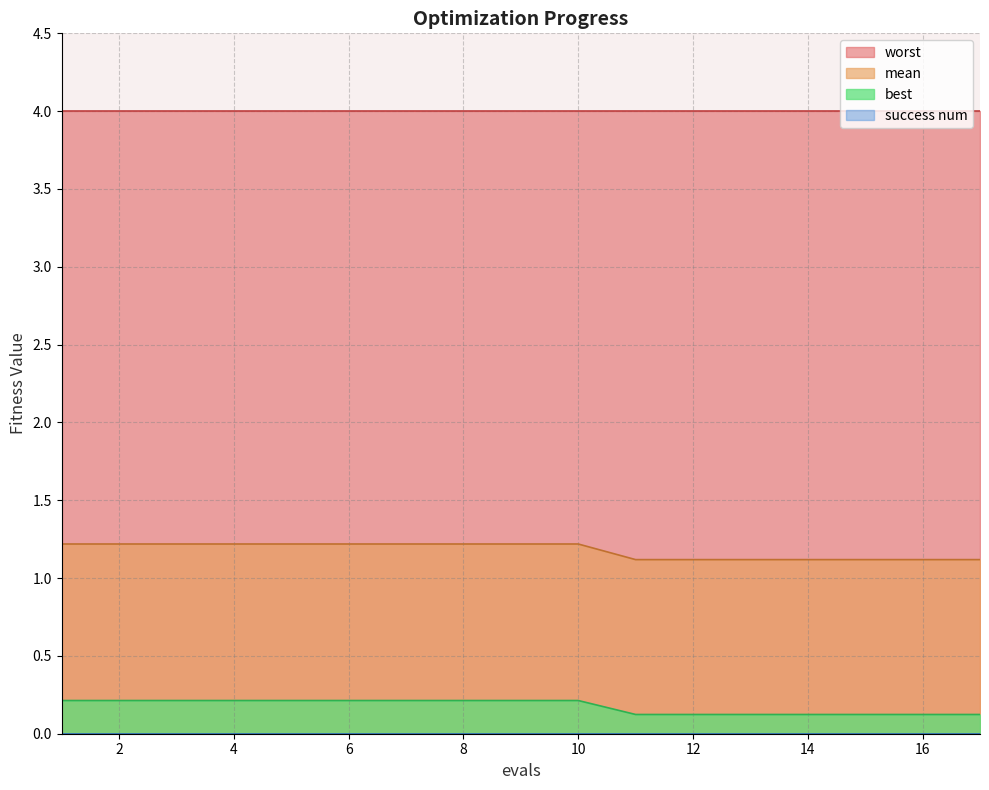

Does the chart display data point markers on the line(s)?

No